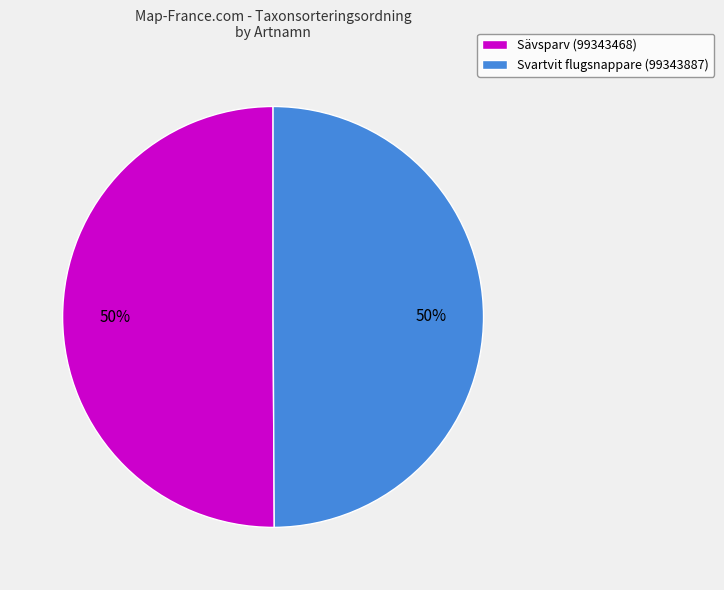

The Sävsparv (99343468) slice represents 45% of the pie. True or false?

False